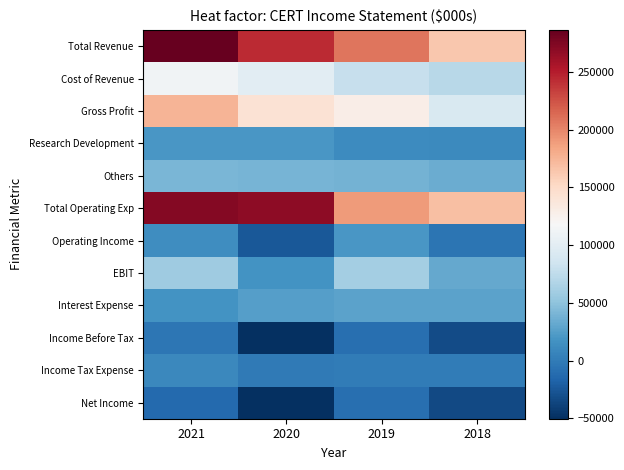

Which series has the largest range (max minus min)?

Total Revenue